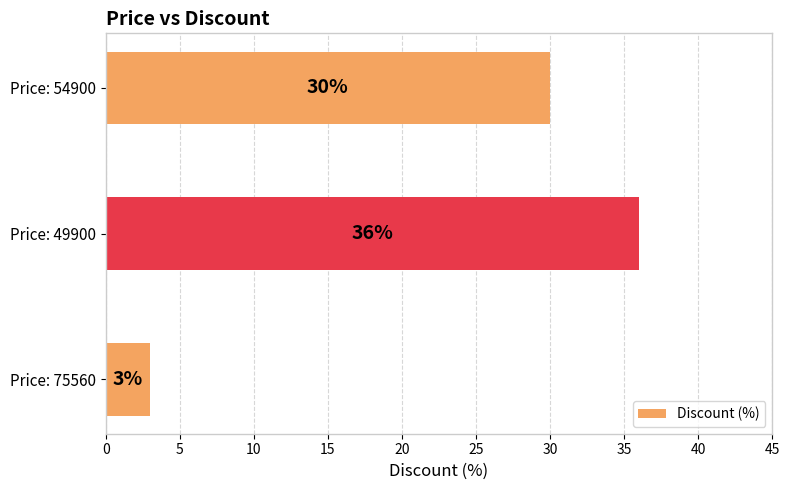

What is the difference between the values at Price: 75560 and Price: 49900?

33